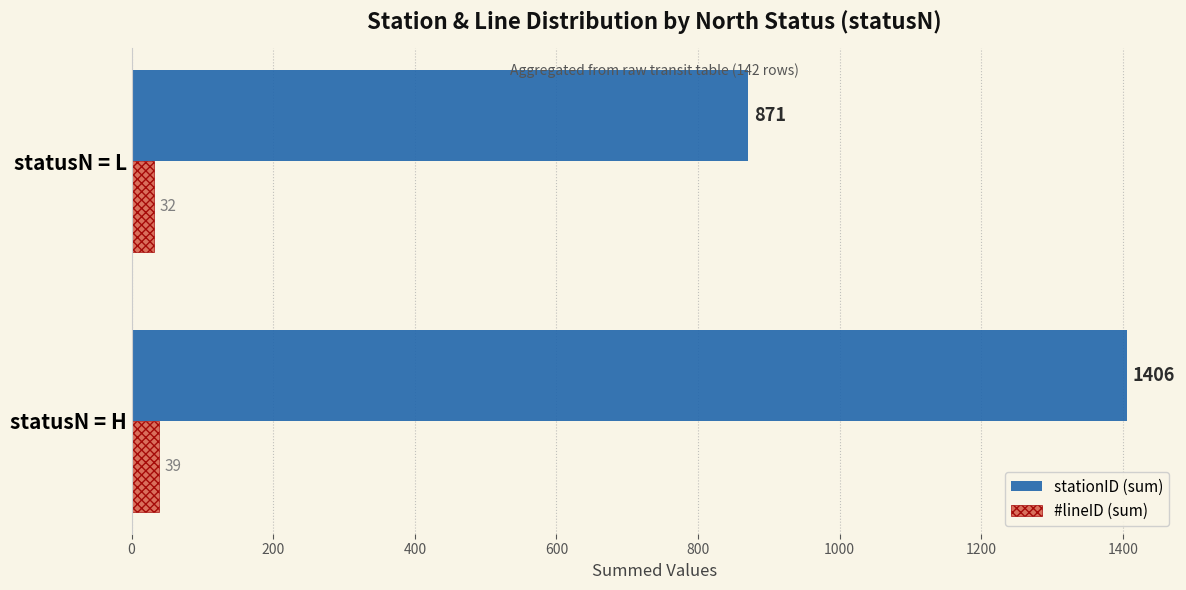

Which series has the widest spread of values?

stationID (sum)